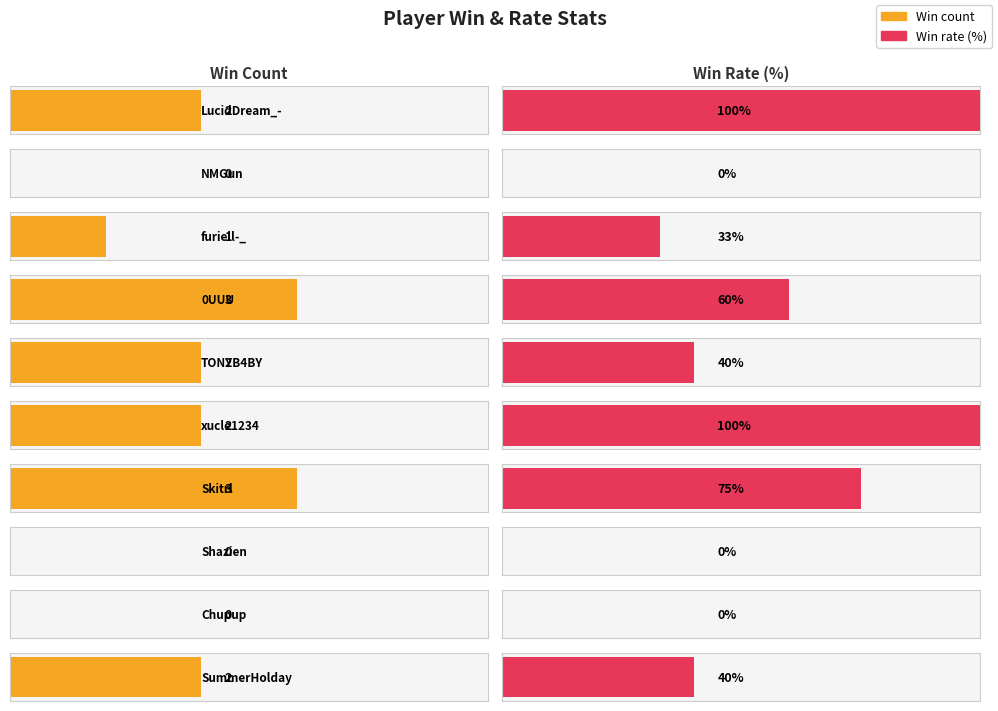

What position from the right is LucidDream_-?

10